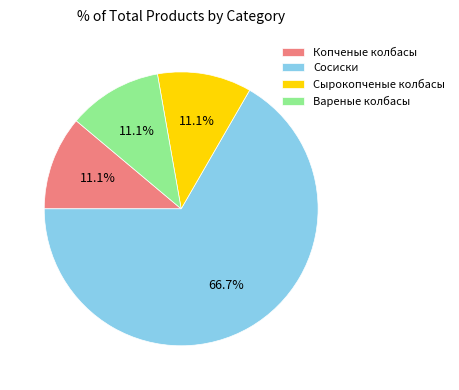

Between Сырокопченые колбасы and Сосиски, which is larger?

Сосиски